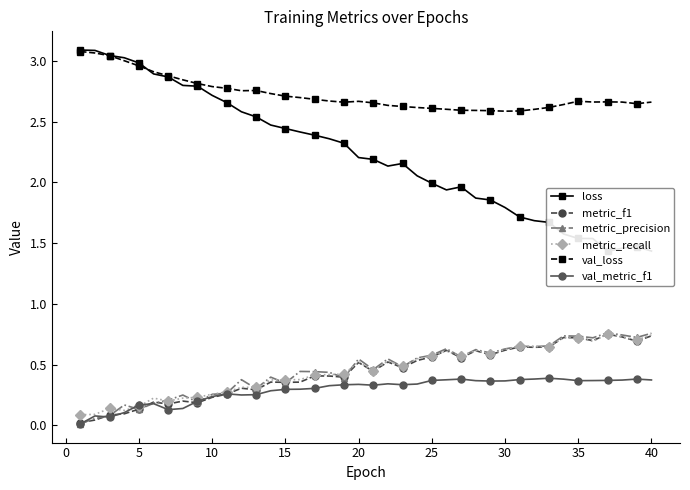

True or false: val_loss has more than 2 points higher than both neighbors.

True